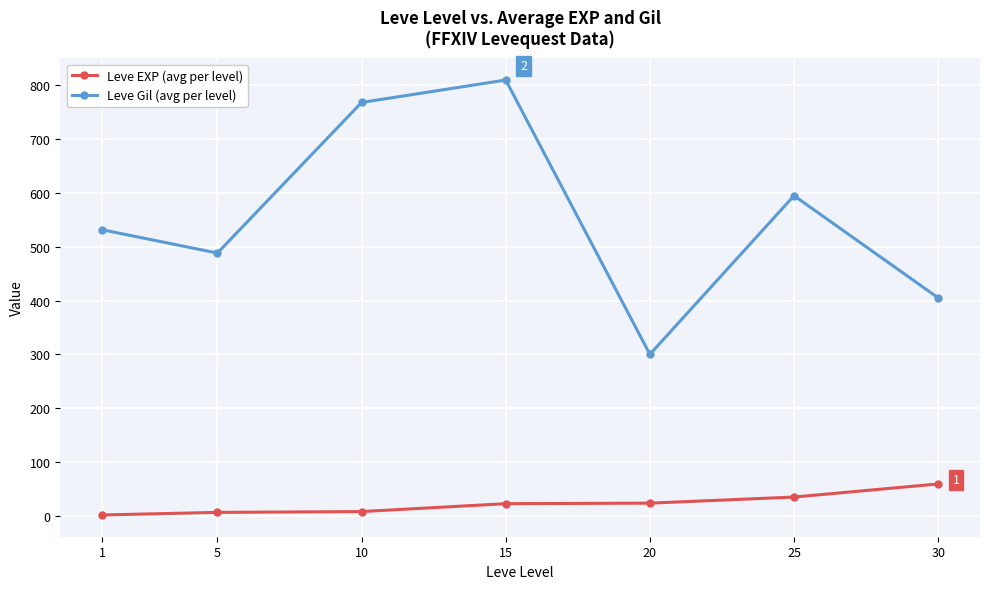

At 5, list the series in order from smallest to largest.

Leve EXP (avg per level), Leve Gil (avg per level)